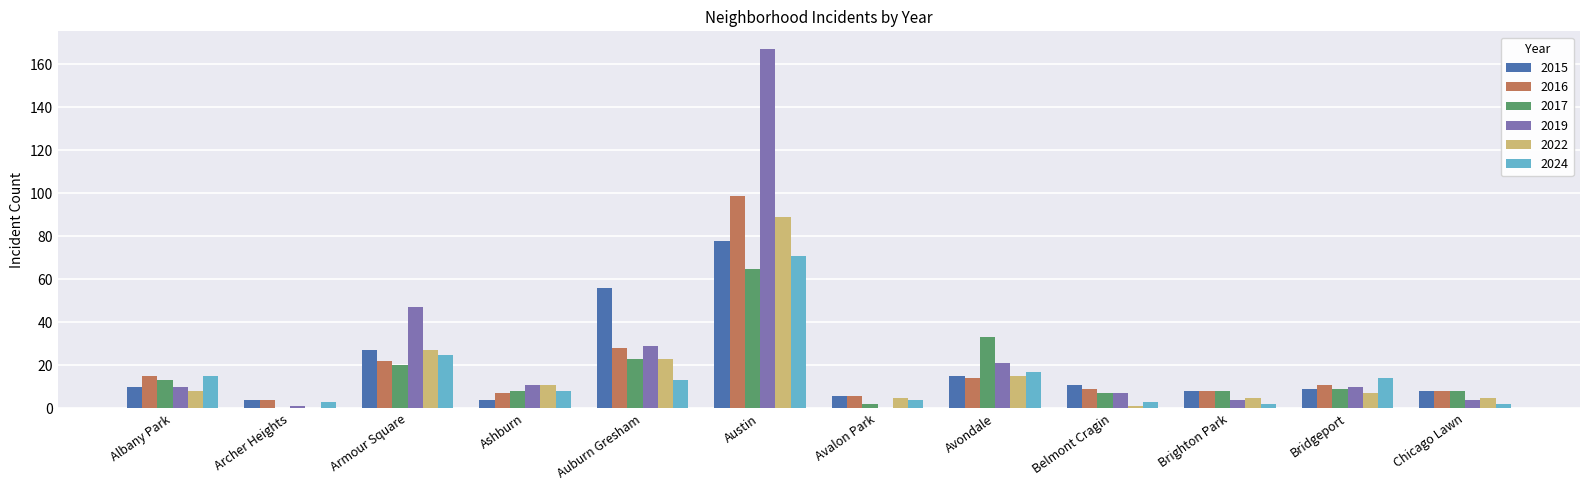

Where is 2022 nearest to the value 44?

Armour Square